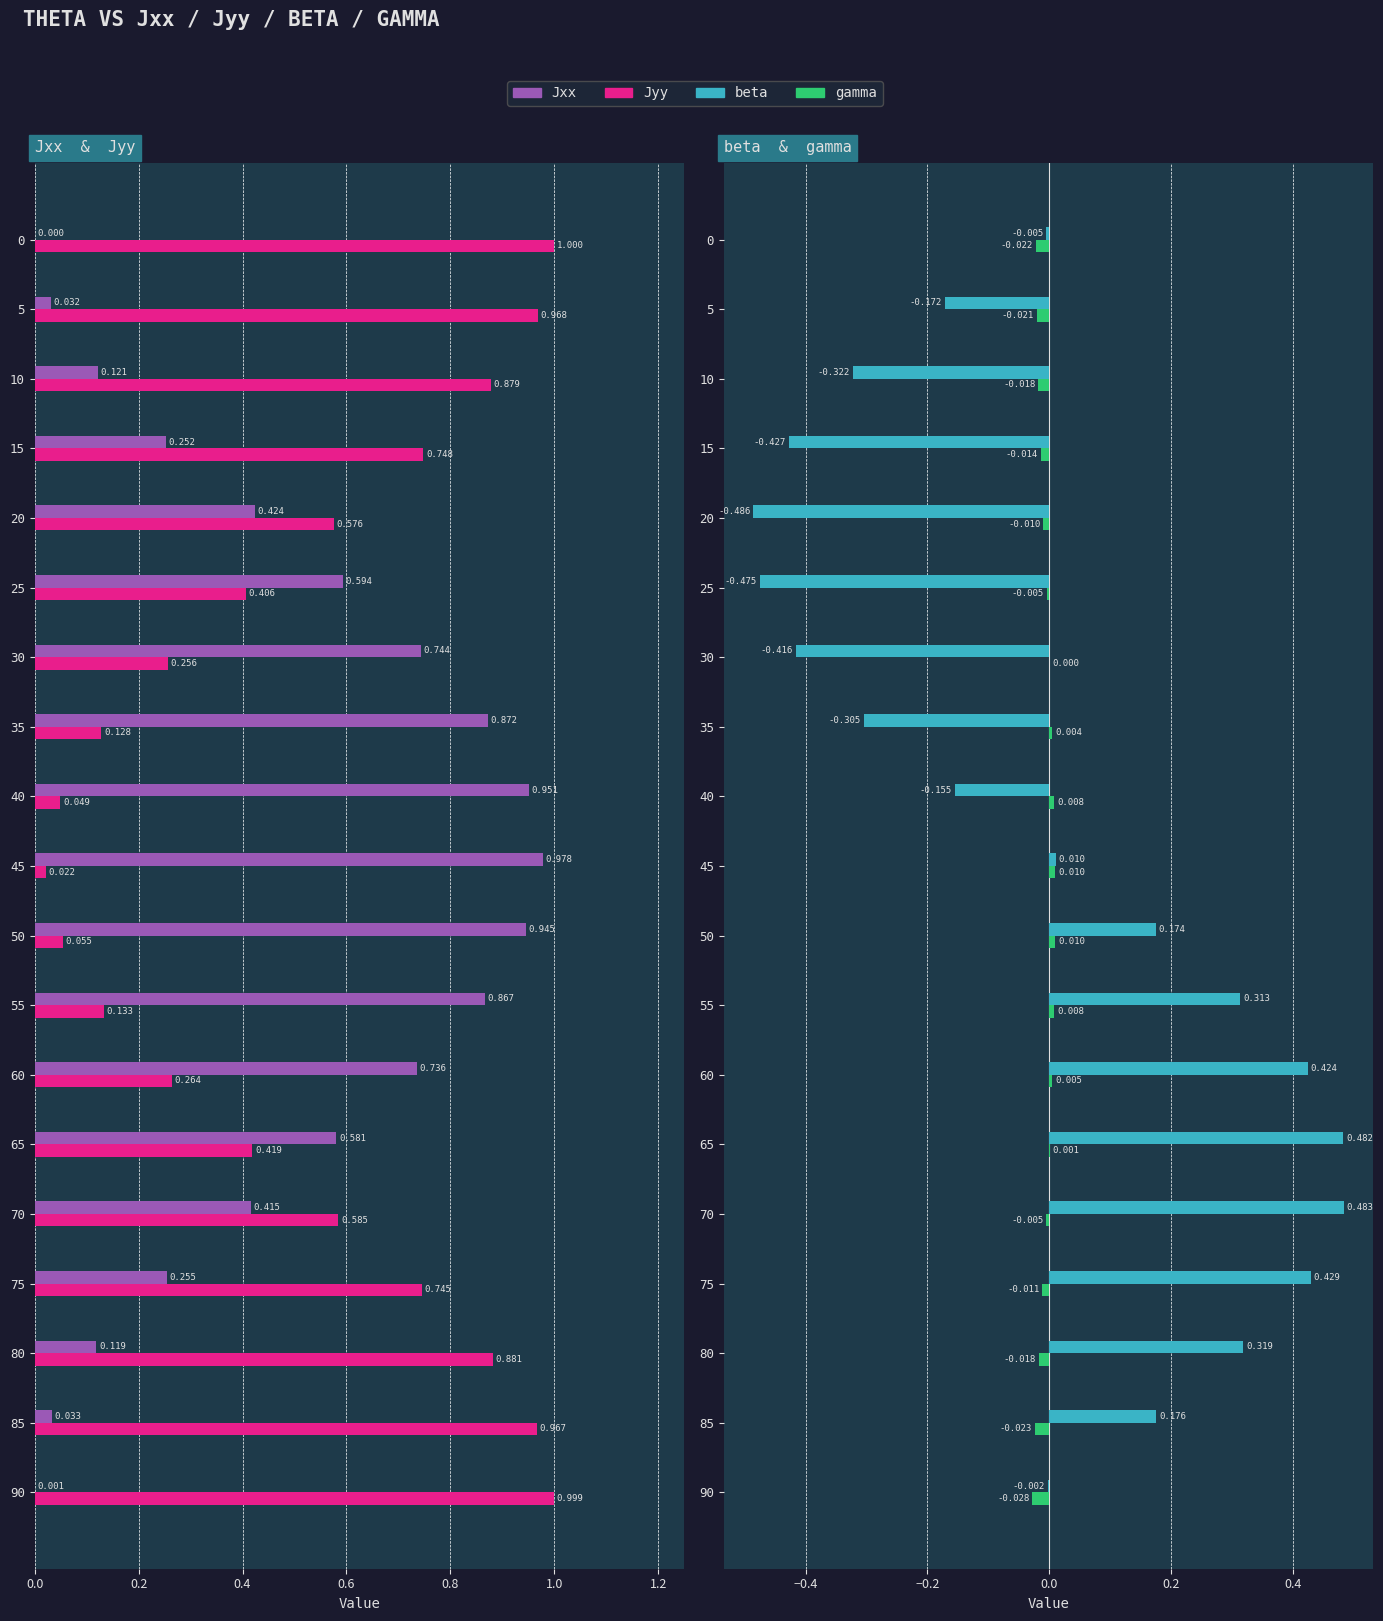

Which series has the widest spread of values?

Jxx